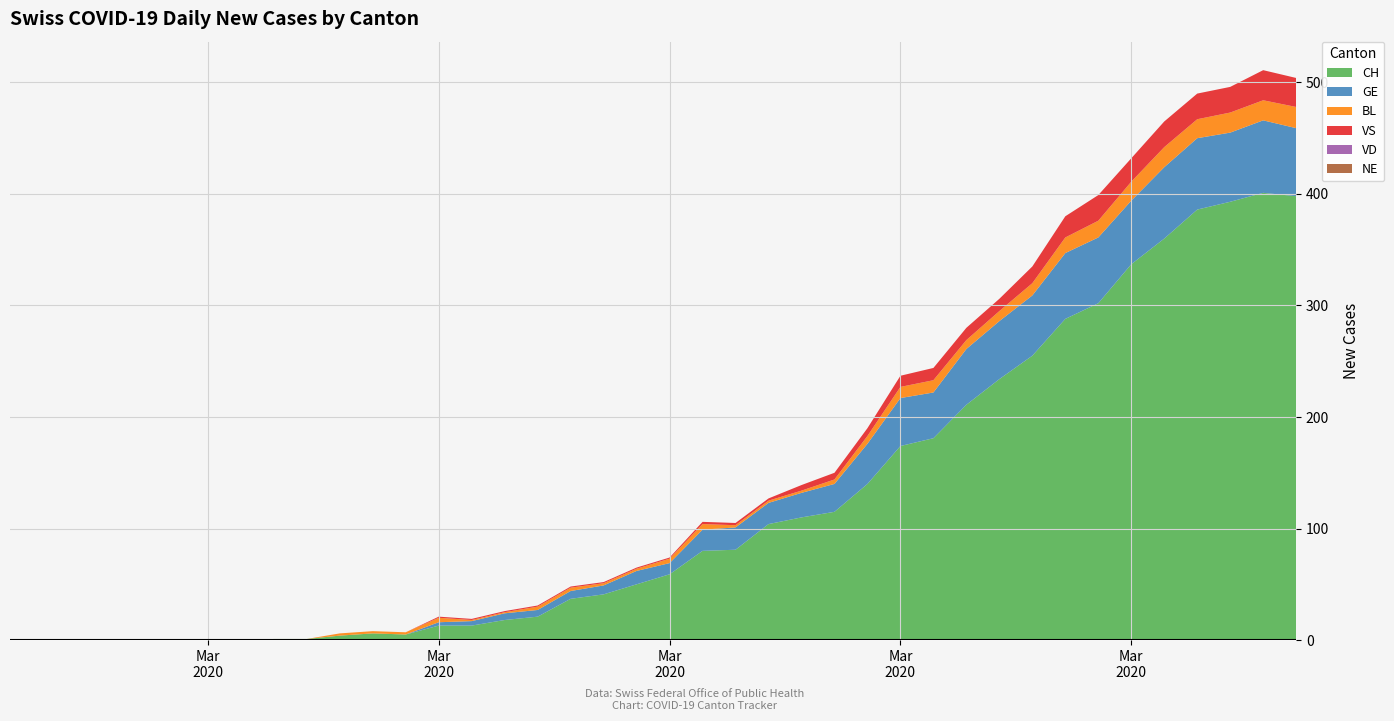

Reading left to right, list all the values displayed in this chart.

CH: 0=0	1=0	2=0	3=0	4=0	5=0	6=0	7=0	8=1	9=1	10=4	11=6	12=5	13=13	14=13	15=18	16=21	17=37	18=41	19=50	20=59	21=80	22=81	23=104	24=110	25=115	26=140	27=174	28=181	29=211	30=234	31=255	32=288	33=302	34=337	35=360	36=386	37=393	38=401	39=398
GE: 0=0	1=0	2=0	3=0	4=0	5=0	6=0	7=0	8=0	9=0	10=0	11=0	12=0	13=3	14=4	15=6	16=6	17=7	18=8	19=12	20=10	21=19	22=20	23=19	24=22	25=25	26=36	27=43	28=41	29=50	30=52	31=54	32=59	33=59	34=57	35=64	36=64	37=62	38=65	39=61
VD: 0=0	1=0	2=0	3=0	4=0	5=0	6=0	7=0	8=0	9=0	10=0	11=0	12=0	13=0	14=0	15=0	16=0	17=0	18=0	19=0	20=0	21=0	22=0	23=0	24=0	25=0	26=0	27=0	28=0	29=0	30=0	31=0	32=0	33=0	34=0	35=0	36=0	37=0	38=0	39=0
BL: 0=0	1=0	2=0	3=0	4=0	5=0	6=0	7=0	8=0	9=0	10=2	11=2	12=2	13=4	14=1	15=1	16=3	17=3	18=2	19=2	20=4	21=5	22=2	23=2	24=2	25=4	26=7	27=10	28=11	29=8	30=9	31=11	32=14	33=15	34=17	35=18	36=17	37=18	38=18	39=19
VS: 0=0	1=0	2=0	3=0	4=0	5=0	6=0	7=0	8=0	9=0	10=0	11=0	12=0	13=1	14=1	15=1	16=1	17=1	18=1	19=1	20=1	21=2	22=2	23=2	24=5	25=6	26=7	27=10	28=11	29=11	30=11	31=15	32=19	33=23	34=21	35=23	36=23	37=23	38=27	39=26
NE: 0=0	1=0	2=0	3=0	4=0	5=0	6=0	7=0	8=0	9=0	10=0	11=0	12=0	13=0	14=0	15=0	16=0	17=0	18=0	19=0	20=0	21=0	22=0	23=0	24=0	25=0	26=0	27=0	28=0	29=0	30=0	31=0	32=0	33=0	34=0	35=0	36=0	37=0	38=0	39=0